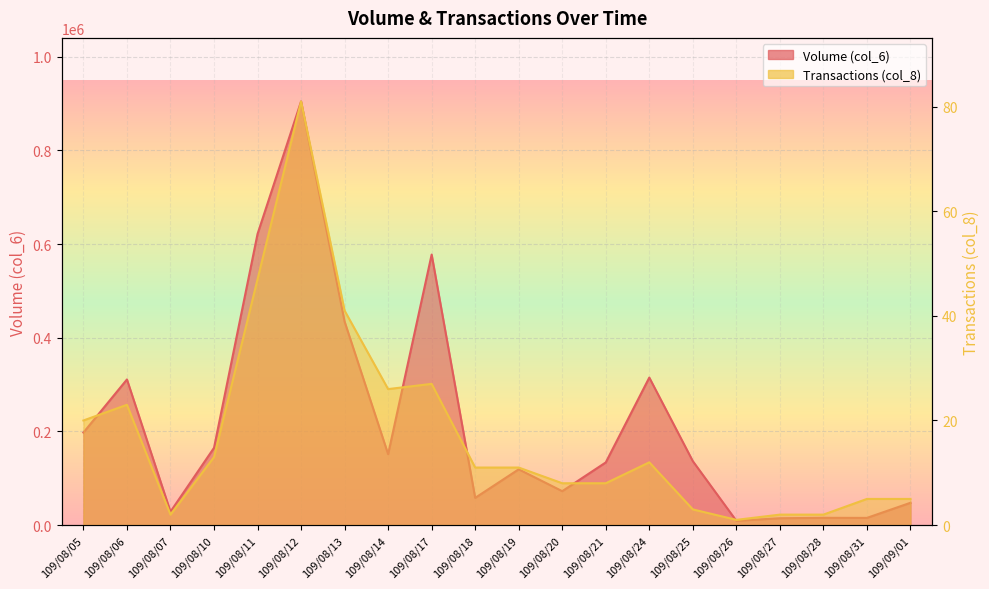

How many lines are shown in the chart?

2